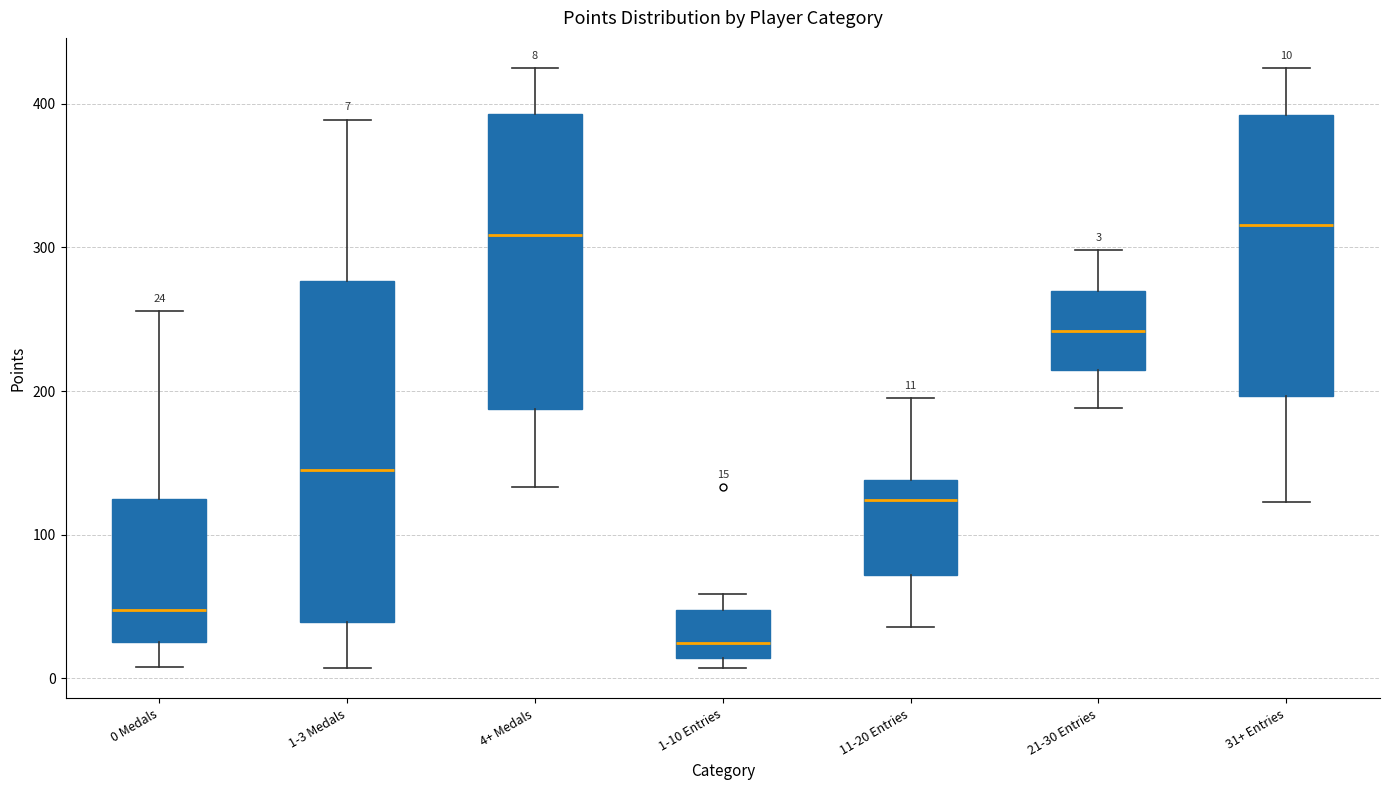

Which box is the tallest, from its lower edge to its upper edge?

1-3 Medals